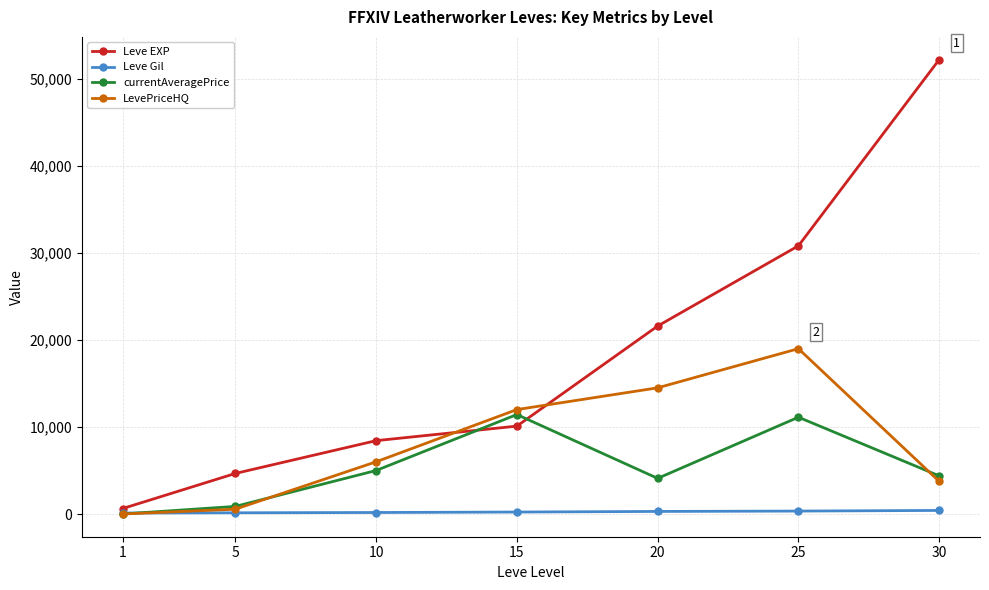

Which series has the largest total across all categories?

Leve EXP